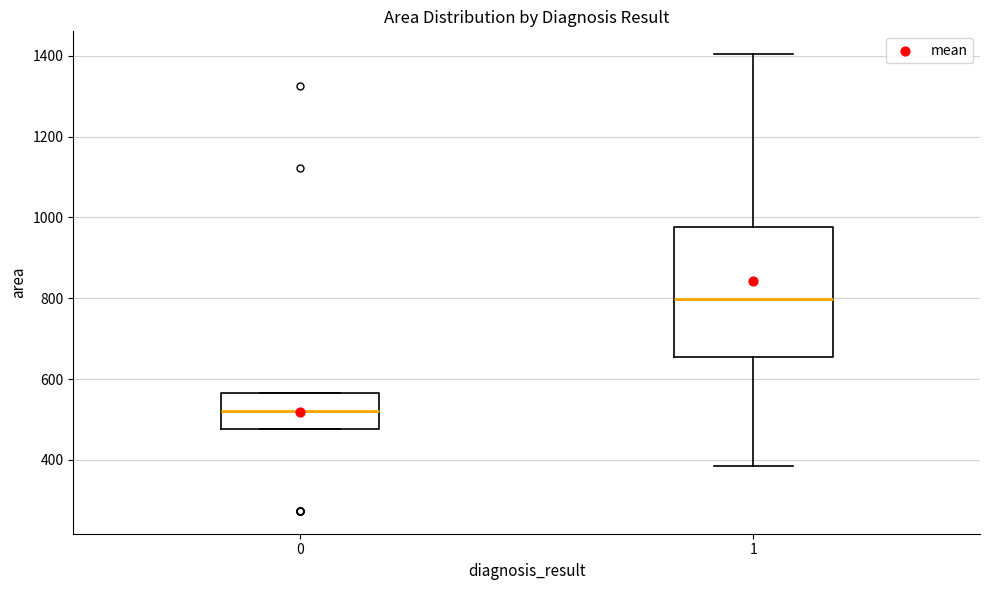

Reading left to right, transcribe this box plot: for each box, give where its median line is, the range the box spans, and where its two whiskers end, as read against the y-axis. The values are not printed on the chart, so give them approximately, as read against the axis.

0: median 520, box 480 to 560, whiskers 480 to 560
1: median 800, box 660 to 980, whiskers 380 to 1400